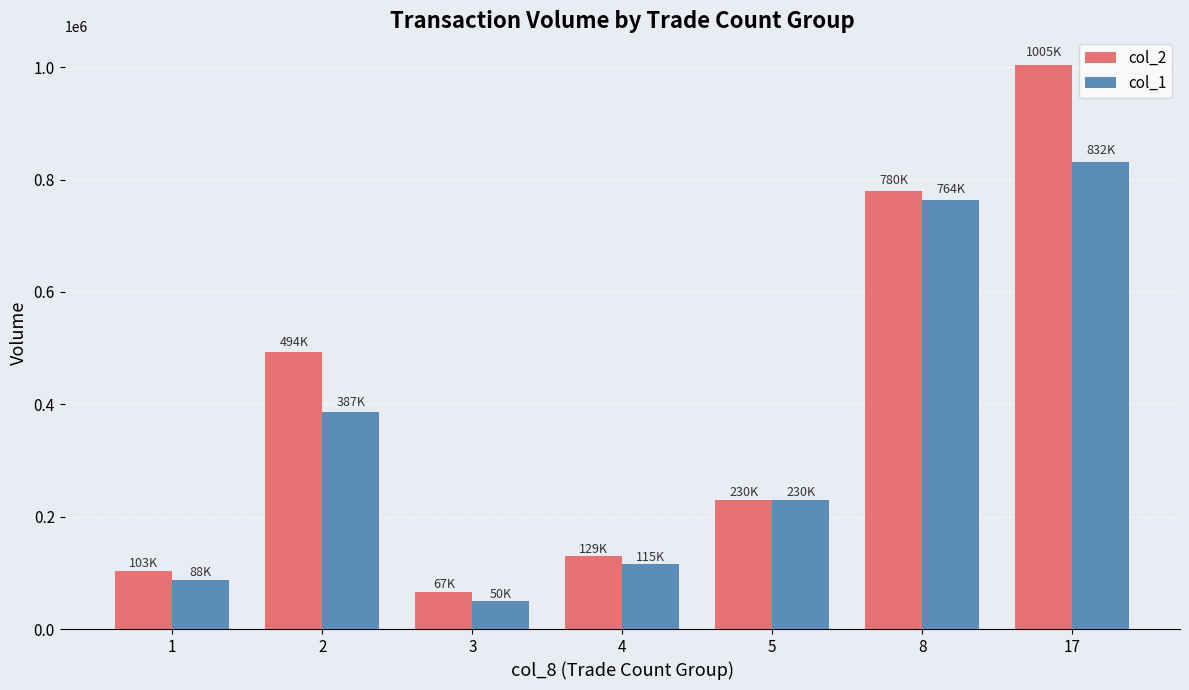

At which label does col_2 first exceed 230000?

2